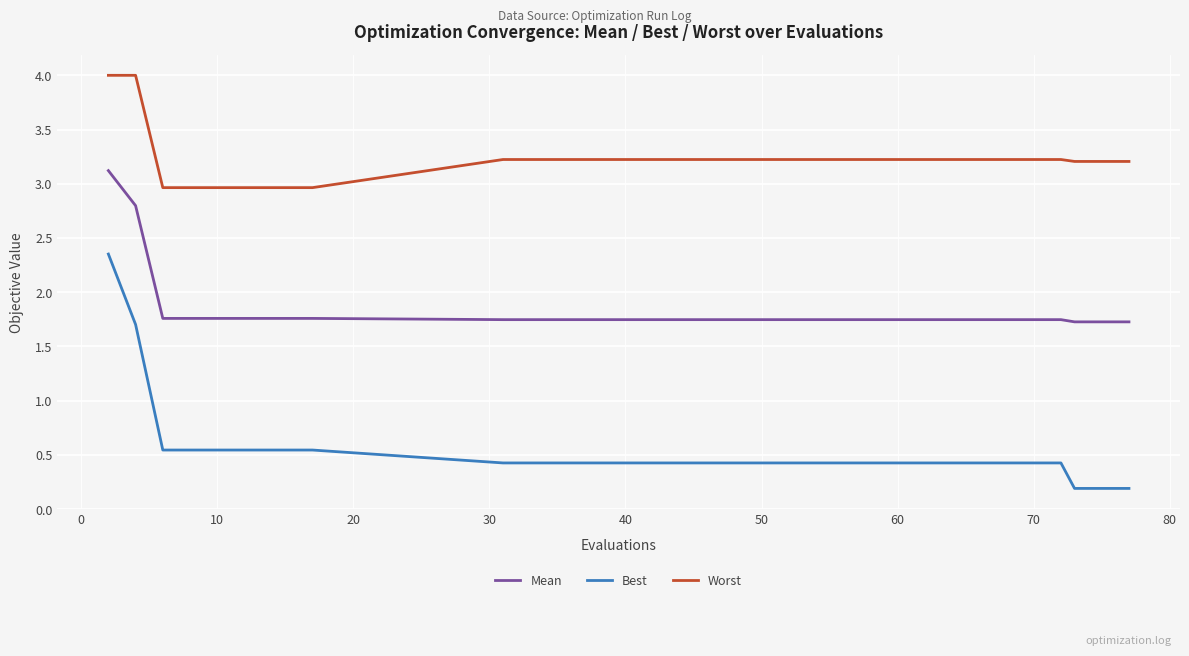

Which series has the largest total across all categories?

Worst